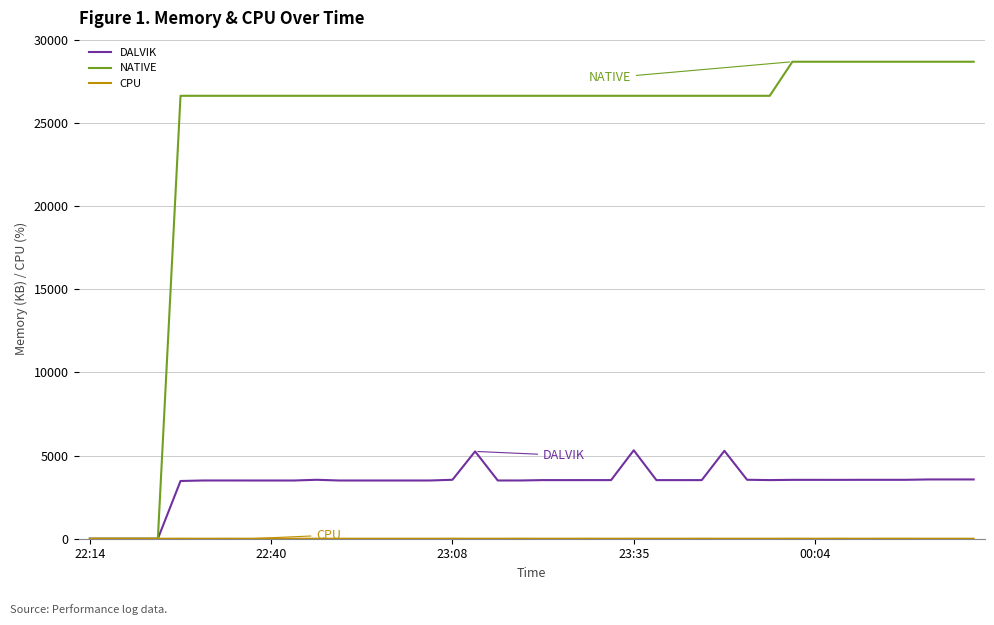

Which series has the largest total across all categories?

NATIVE